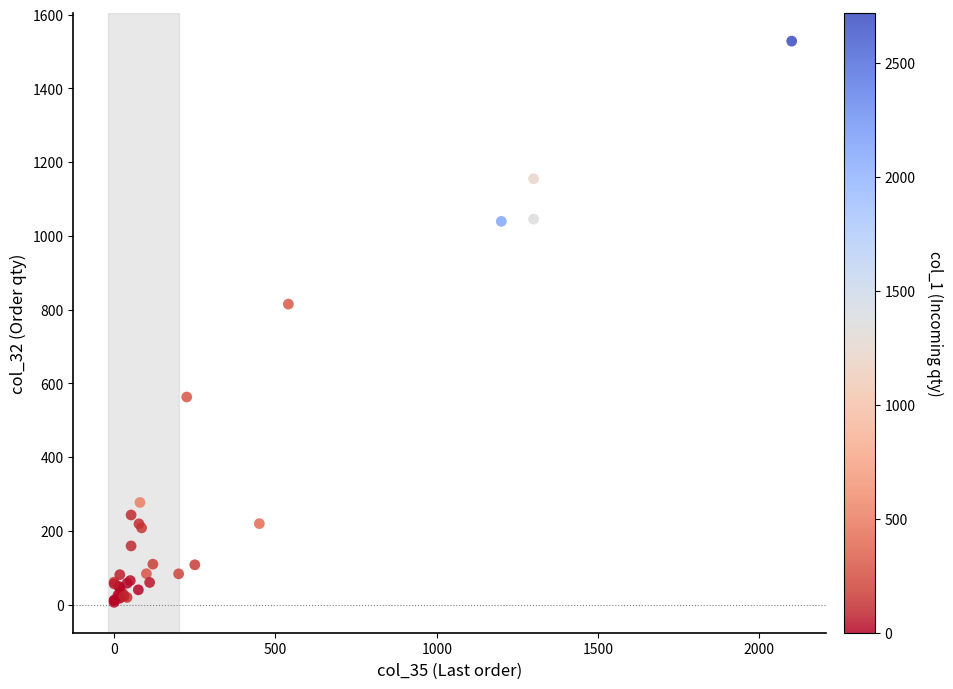

What Y value in the scatter plot is closest to 767?

815.0